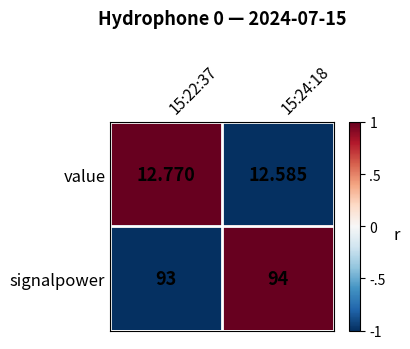

List the series in order of their peak value, lowest first.

value, signalpower